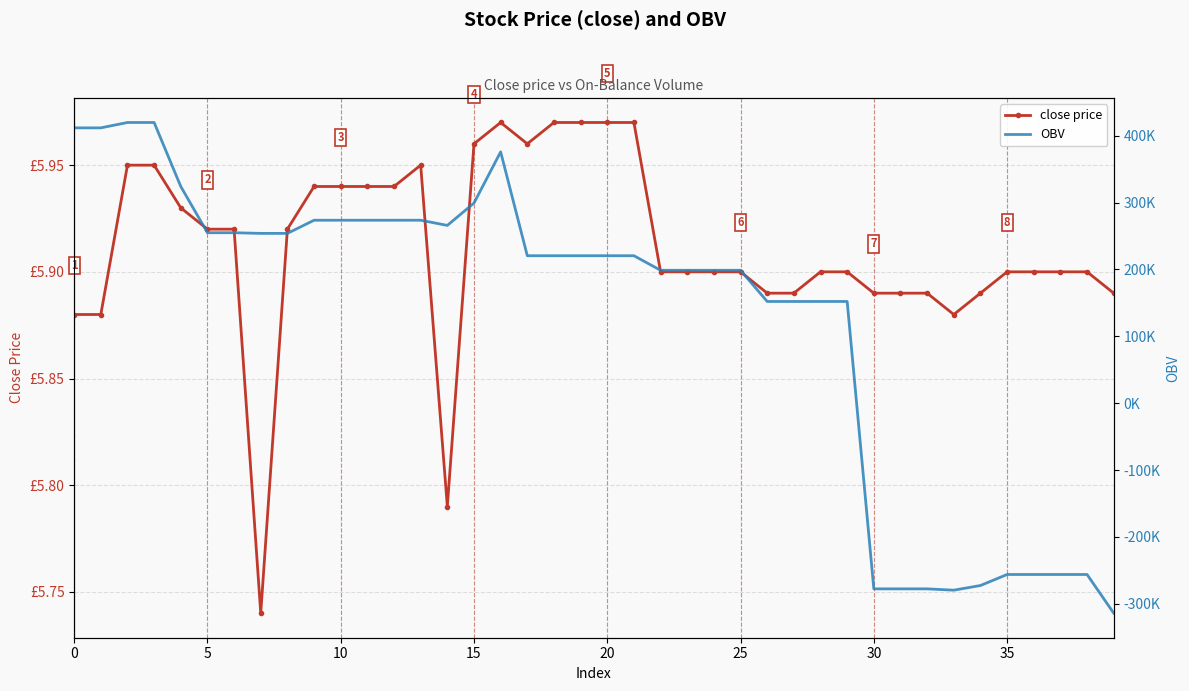

Which series has the largest range (max minus min)?

OBV